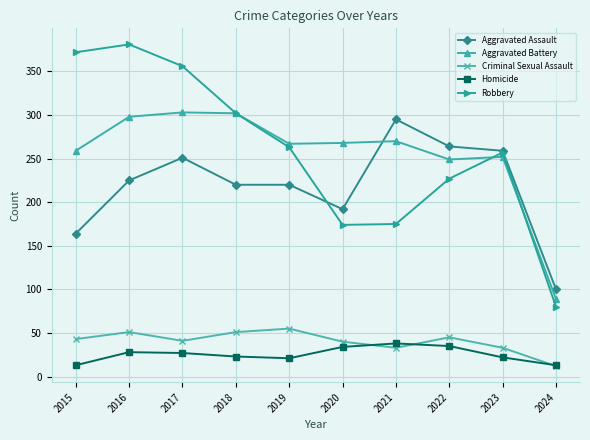

What is the approximate value of Robbery at 2019?

263